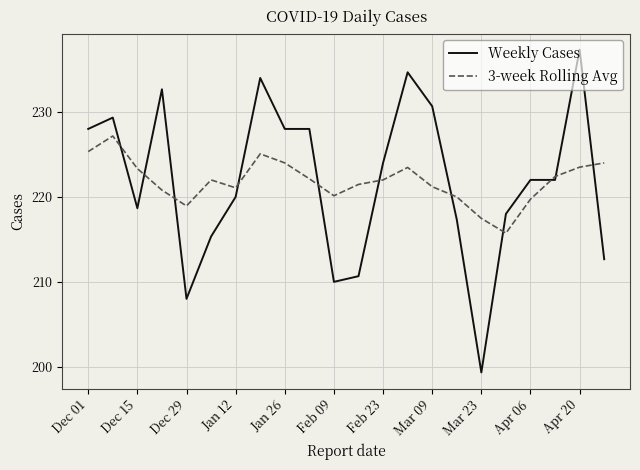

List the series in order of their overall mean, highest first.

3-week Rolling Avg, Weekly Cases